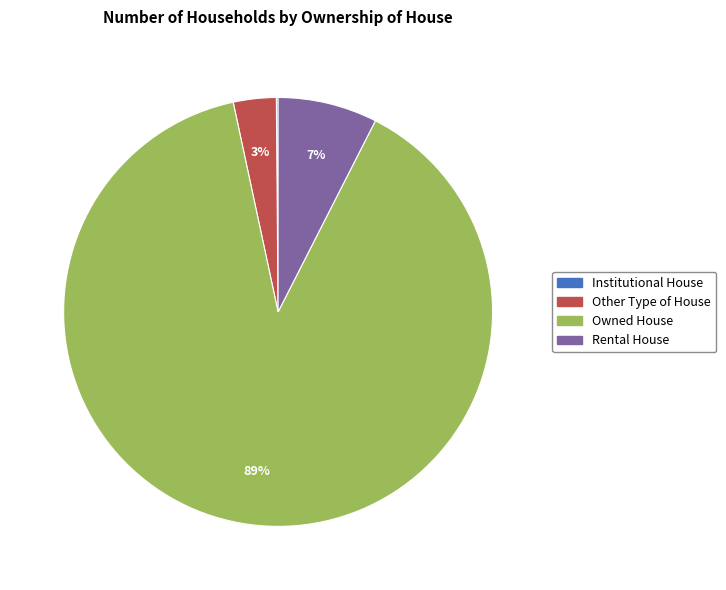

To the nearest percent, what is the average slice percentage?

25%